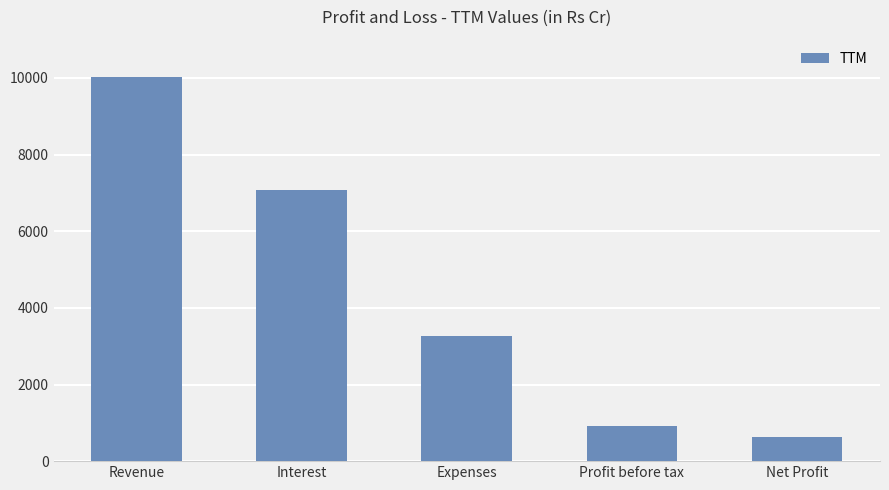

What is the difference between the maximum and minimum values?

9406